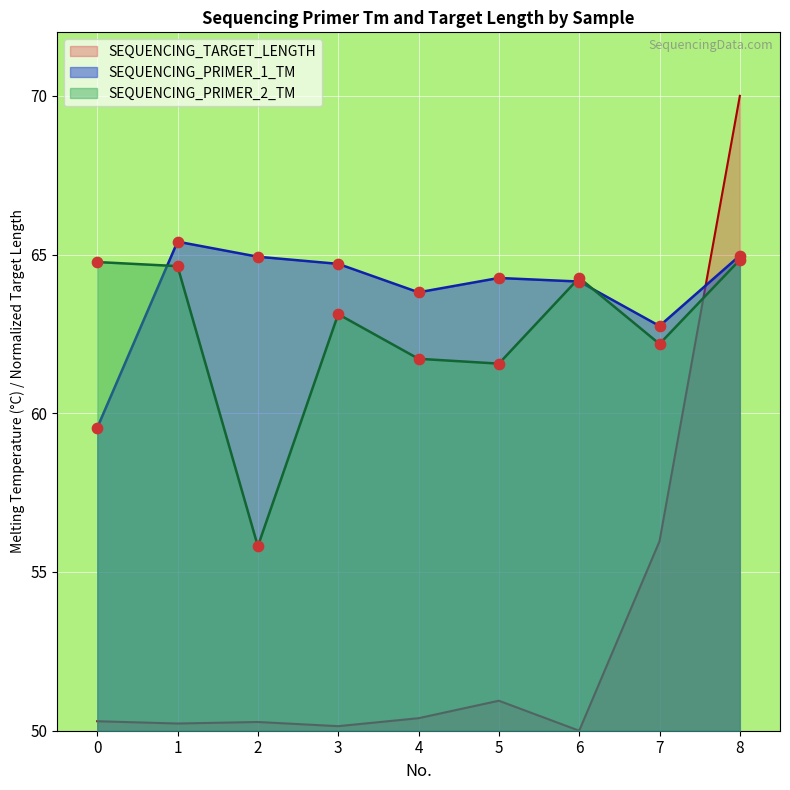

Which series reaches the minimum Y coordinate?

SEQUENCING_TARGET_LENGTH